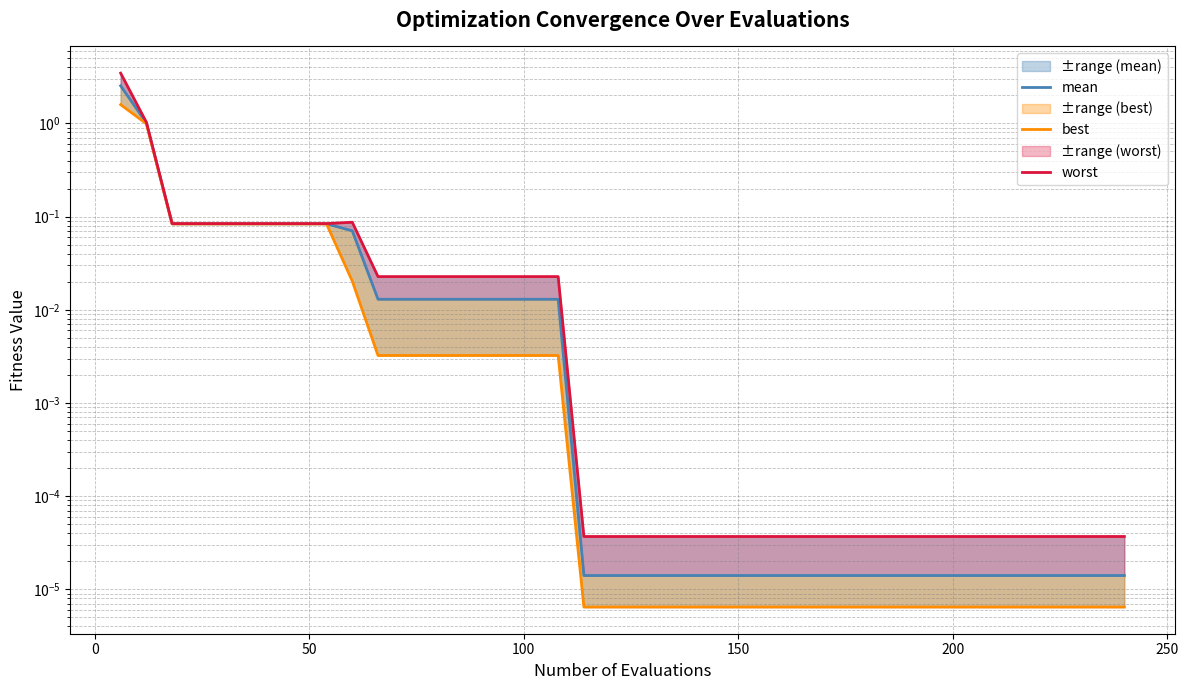

True or false: best and mean intersect in this chart.

False